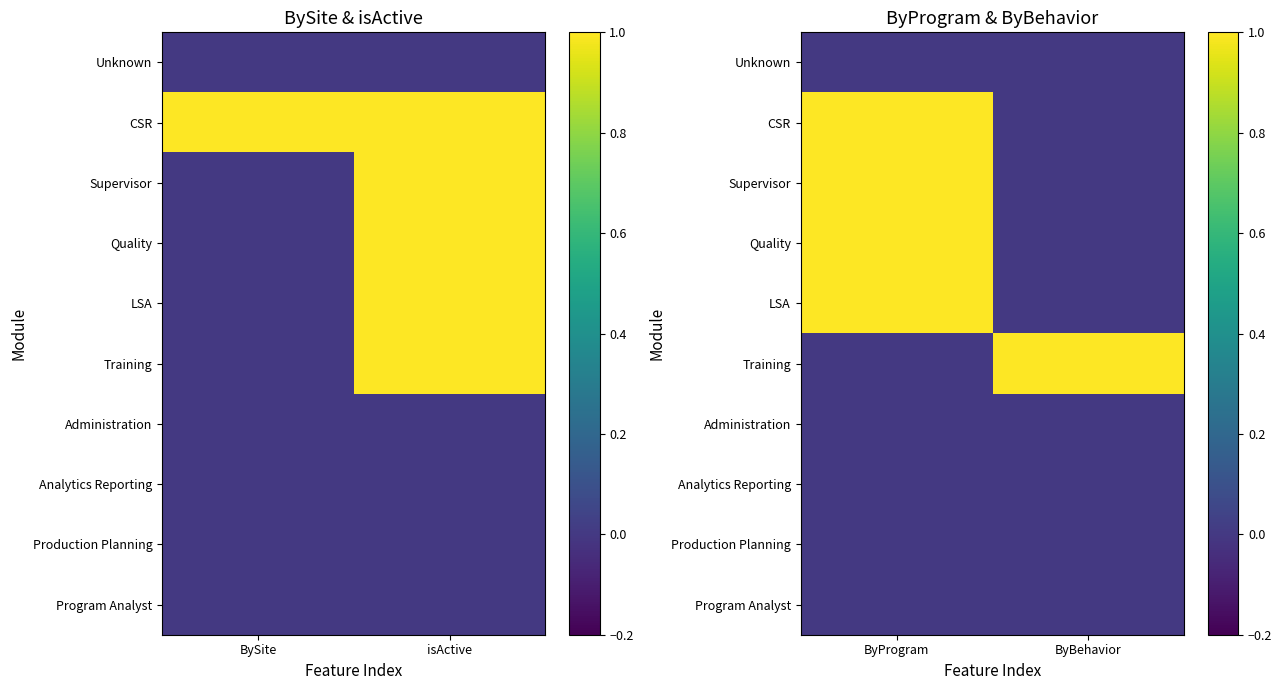

Is the value of Supervisor at ByProgram greater than the value of Analytics Reporting at ByProgram?

Yes